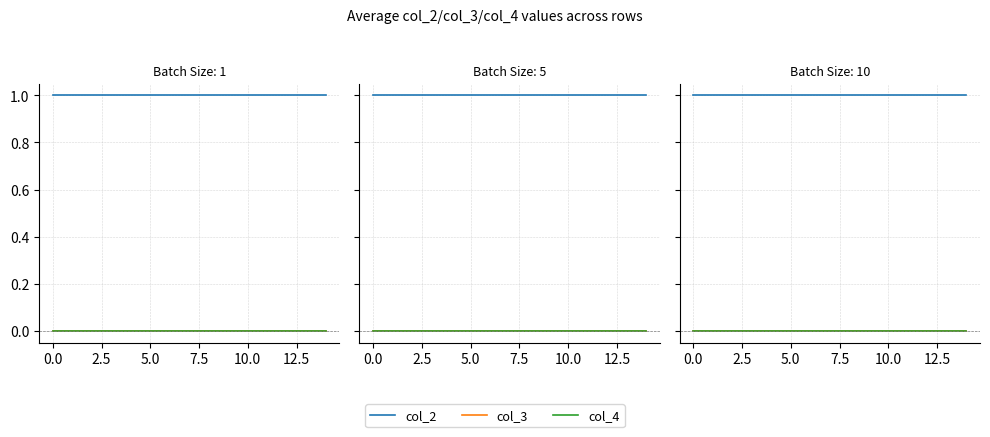

Between 12 and 13, which series saw the biggest shift?

col_2